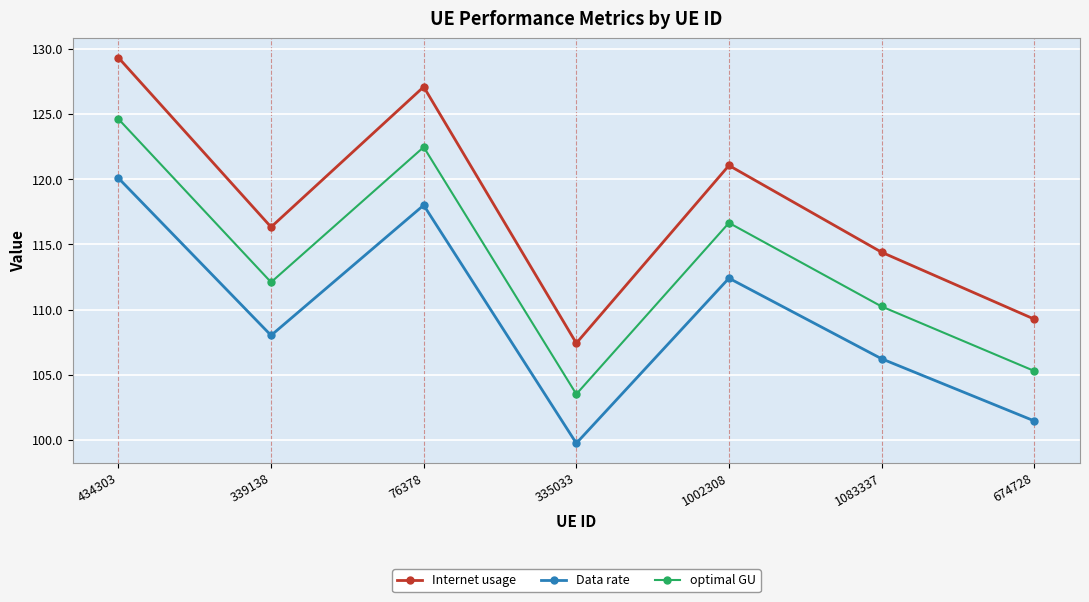

What is the label of the 3rd point from the right?

1002308